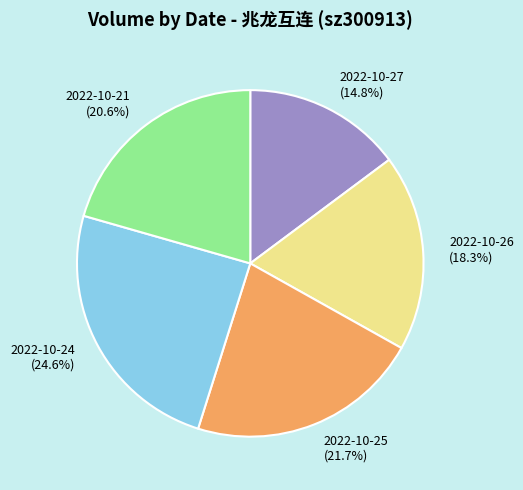

Which slice is the smallest?

2022-10-27